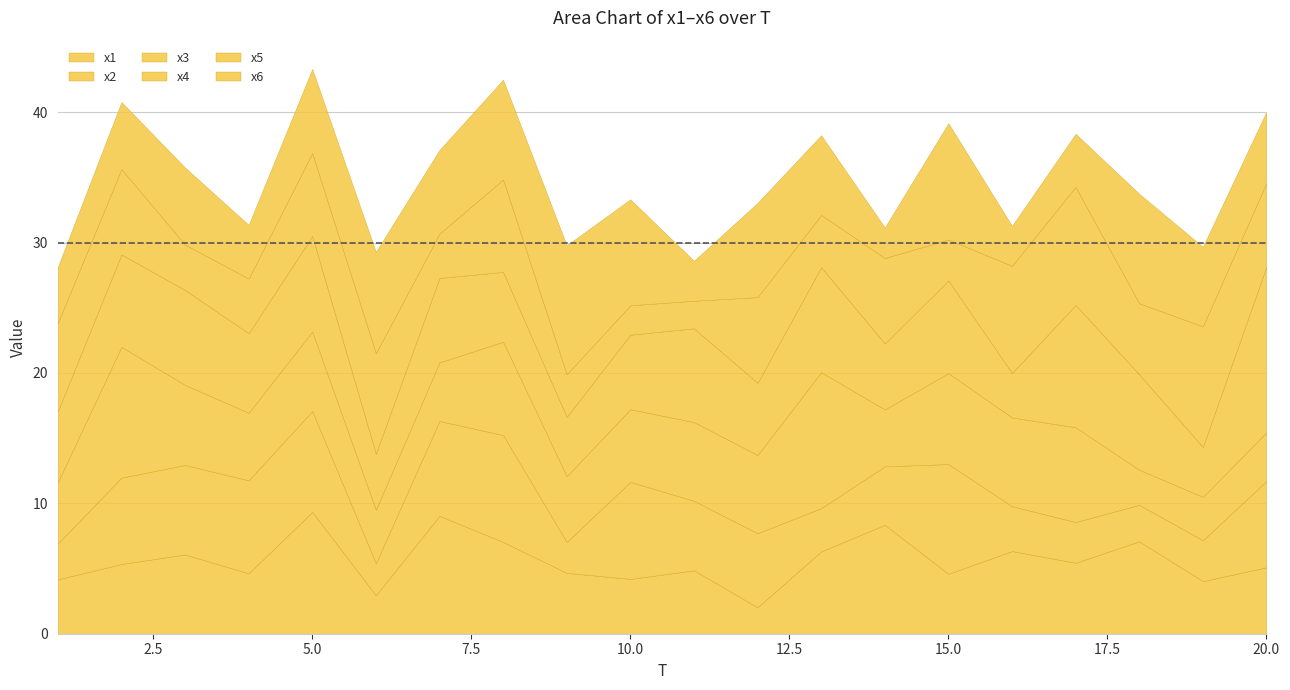

Where is the first local minimum for x3?

4